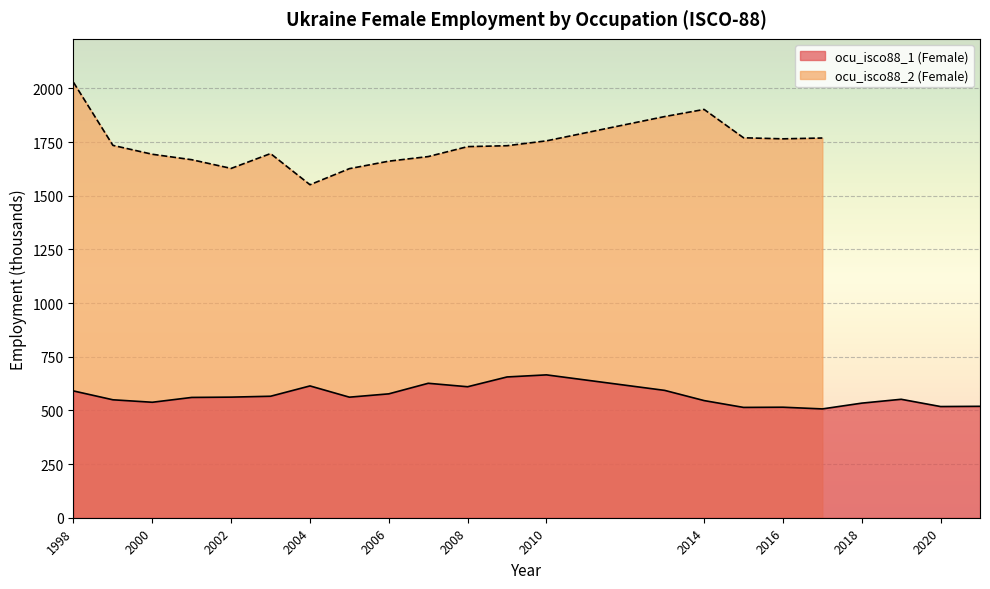

The value of ocu_isco88_1 (Female) at 1998 is 303.1. True or false?

False